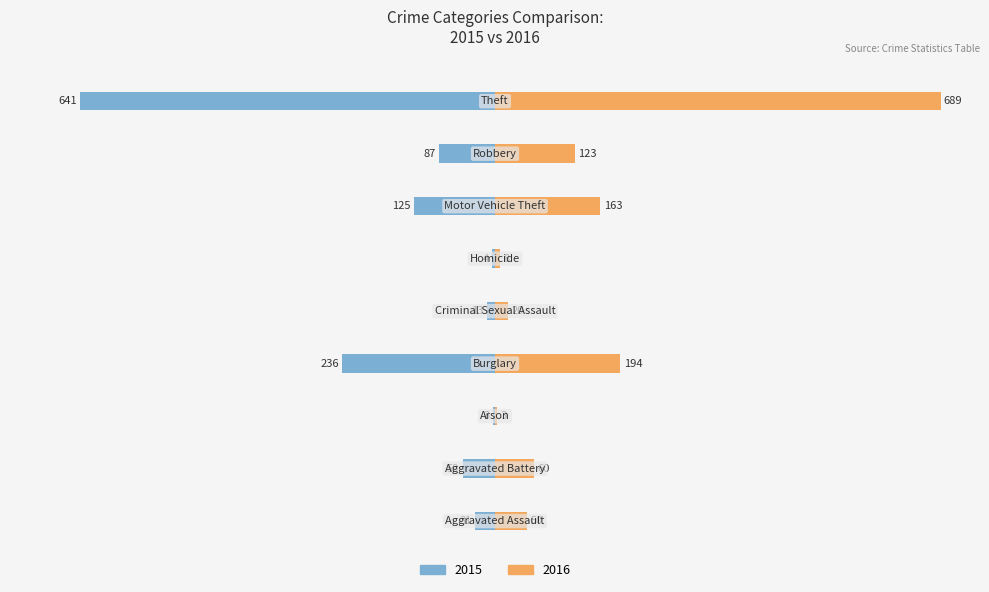

What are all the series names shown in the legend?

2015, 2016